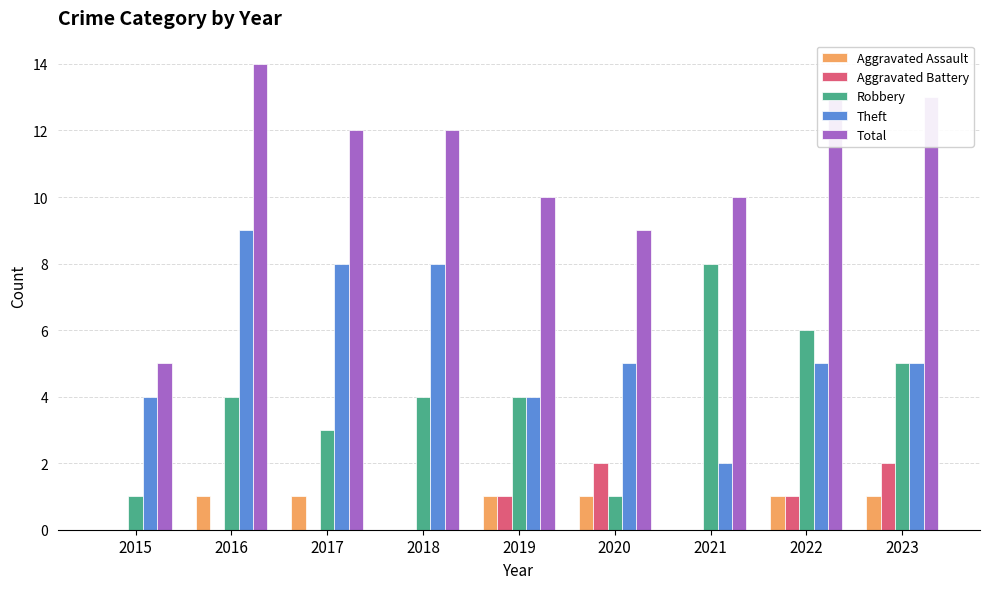

Is the value of Aggravated Assault at 2016 greater than the value of Total at 2020?

No